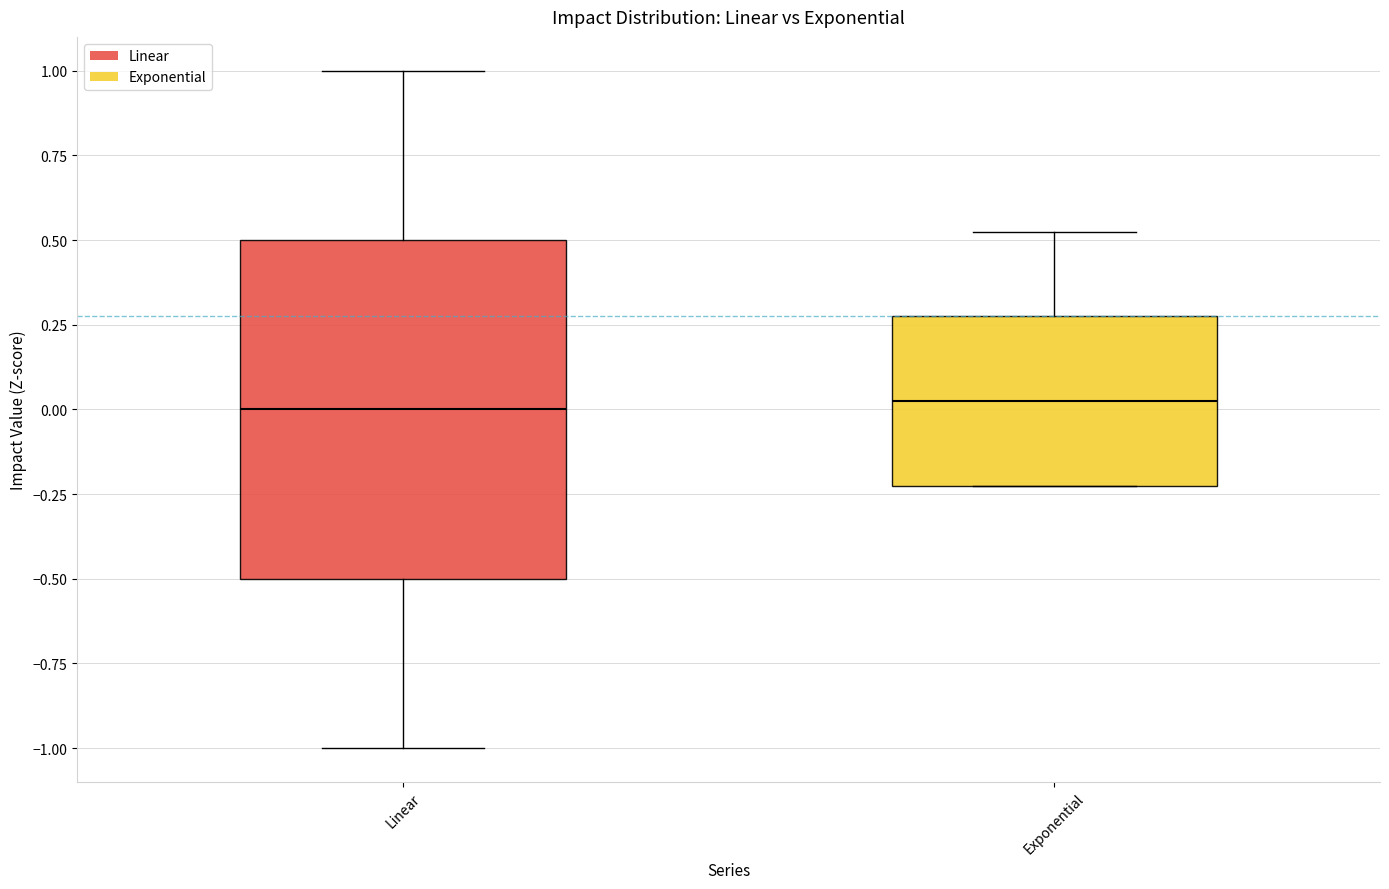

Where does the median line of the box for Linear sit on the y-axis? The values are not printed on the chart, so give them approximately, as read against the axis.

0.00